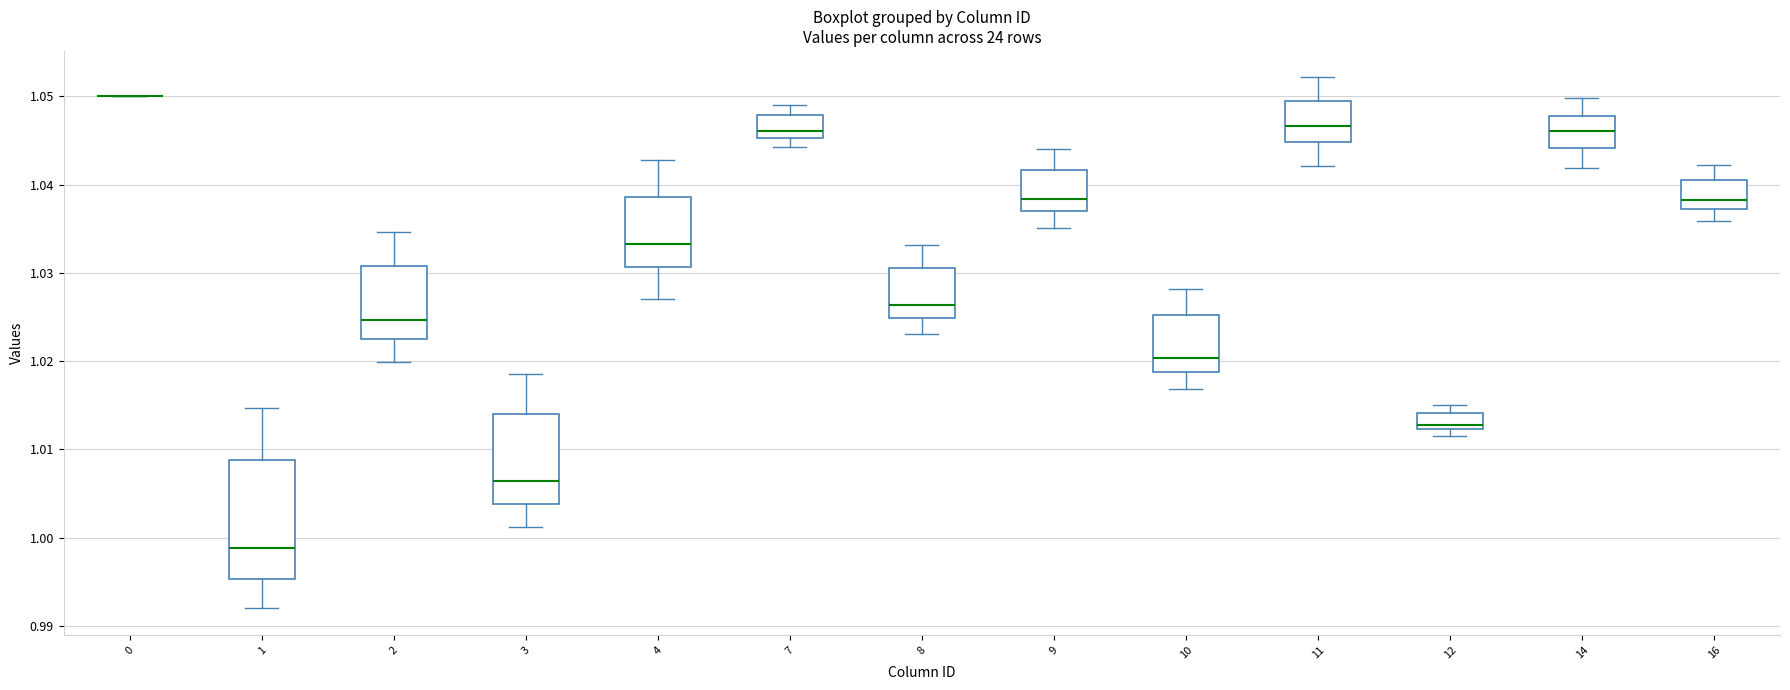

Reading left to right, read every box against the y-axis: the position of its median line, the range the box covers, and the ends of its whiskers. The values are not printed on the chart, so give them approximately, as read against the axis.

0: box collapsed to a line at 1.050, whiskers 1.050 to 1.050
1: median 0.999, box 0.995 to 1.009, whiskers 0.992 to 1.015
2: median 1.025, box 1.023 to 1.031, whiskers 1.020 to 1.035
3: median 1.006, box 1.004 to 1.014, whiskers 1.001 to 1.019
4: median 1.033, box 1.031 to 1.039, whiskers 1.027 to 1.043
7: median 1.046, box 1.045 to 1.048, whiskers 1.044 to 1.049
8: median 1.026, box 1.025 to 1.031, whiskers 1.023 to 1.033
9: median 1.038, box 1.037 to 1.042, whiskers 1.035 to 1.044
10: median 1.020, box 1.019 to 1.025, whiskers 1.017 to 1.028
11: median 1.047, box 1.045 to 1.050, whiskers 1.042 to 1.052
12: median 1.013, box 1.012 to 1.014, whiskers 1.012 (just below the box's lower edge) to 1.015
14: median 1.046, box 1.044 to 1.048, whiskers 1.042 to 1.050
16: median 1.038, box 1.037 to 1.041, whiskers 1.036 to 1.042